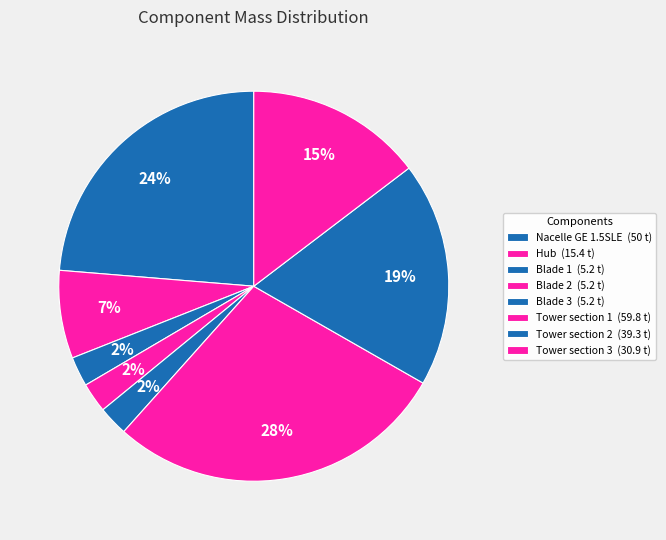

Is the sum of Blade 3 and Nacelle GE 1.5SLE greater than half?

No